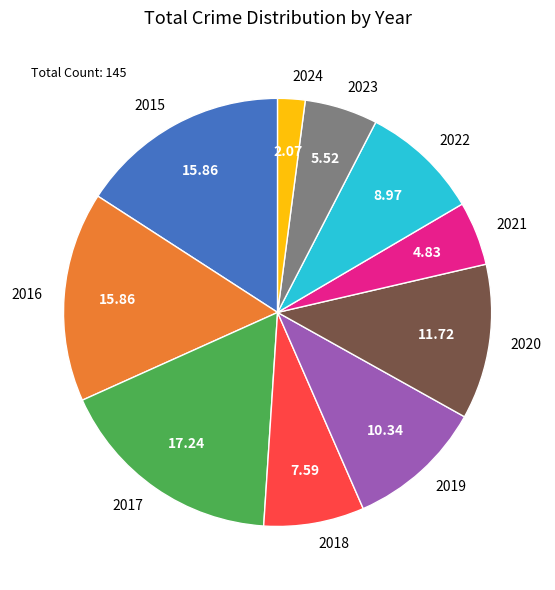

Is the sum of 2019 and 2015 greater than half?

No